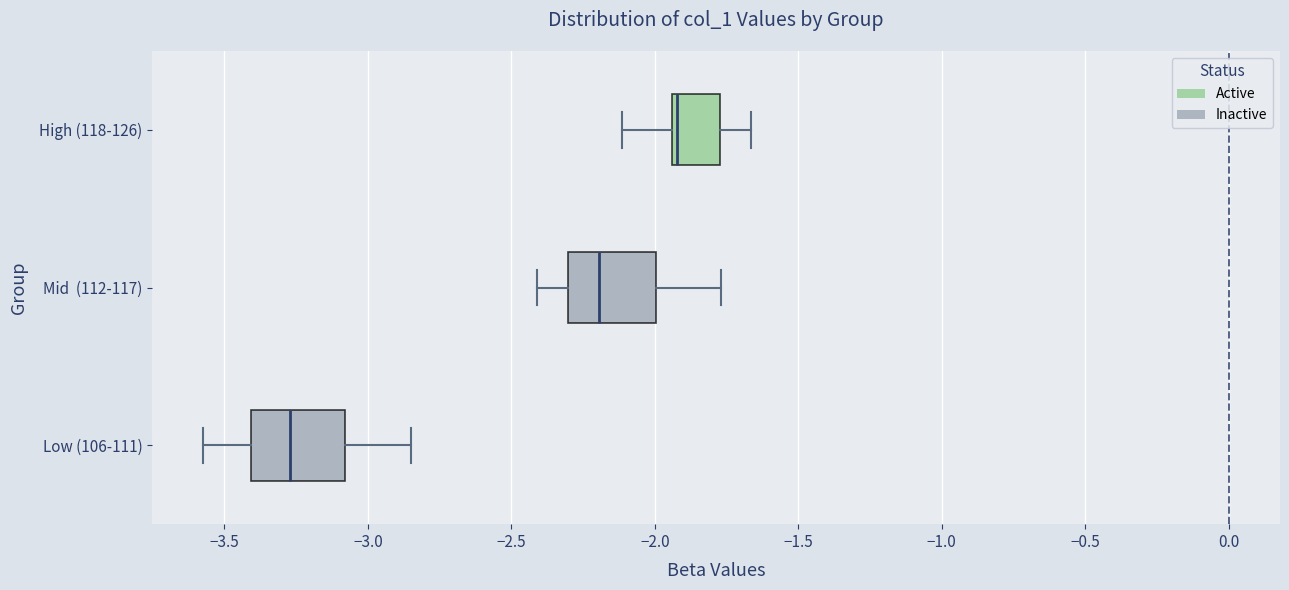

Reading bottom to top, transcribe this box plot: for each box, give where its median line is, the range the box spans, and where its two whiskers end, as read against the x-axis. The values are not printed on the chart, so give them approximately, as read against the axis.

Low (106-111): median -3.25, box -3.40 to -3.10, whiskers -3.55 to -2.85
Mid (112-117): median -2.20, box -2.30 to -2.00, whiskers -2.40 to -1.75
High (118-126): median -1.90, box -1.95 to -1.75, whiskers -2.10 to -1.65